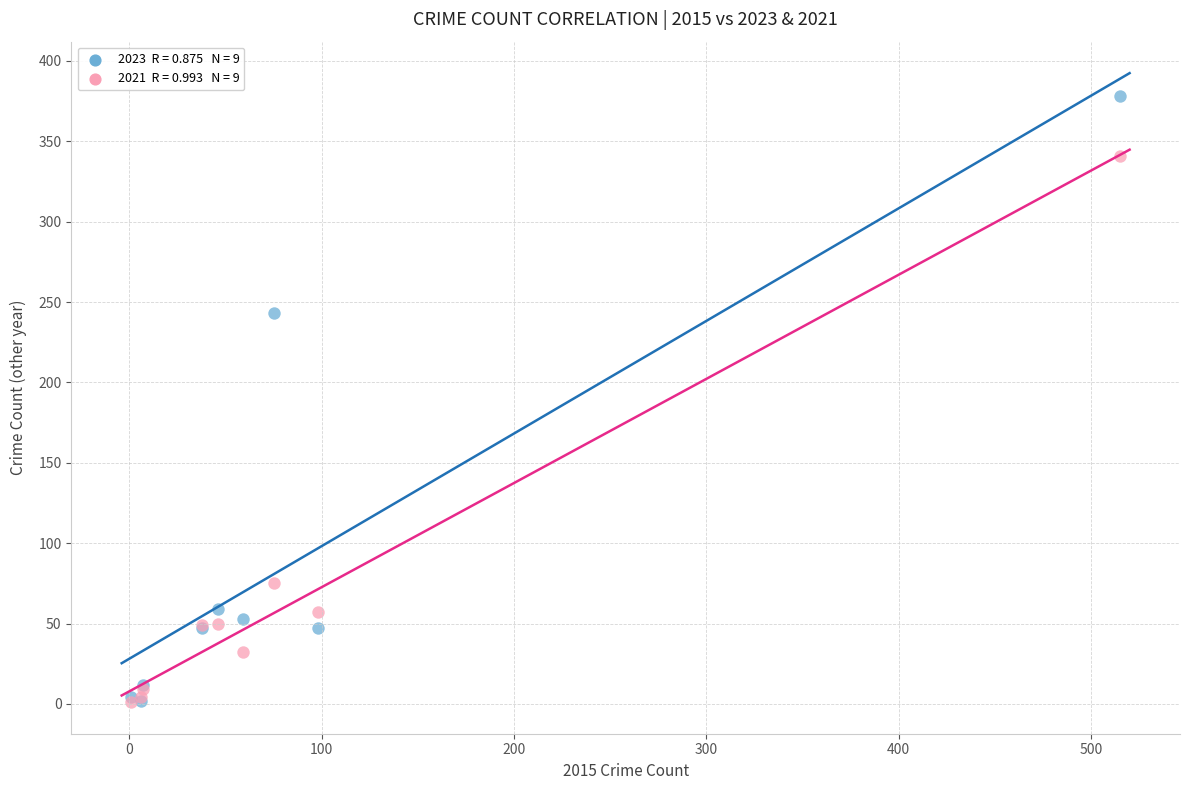

Across all series, what Y value is closest to 189?

243